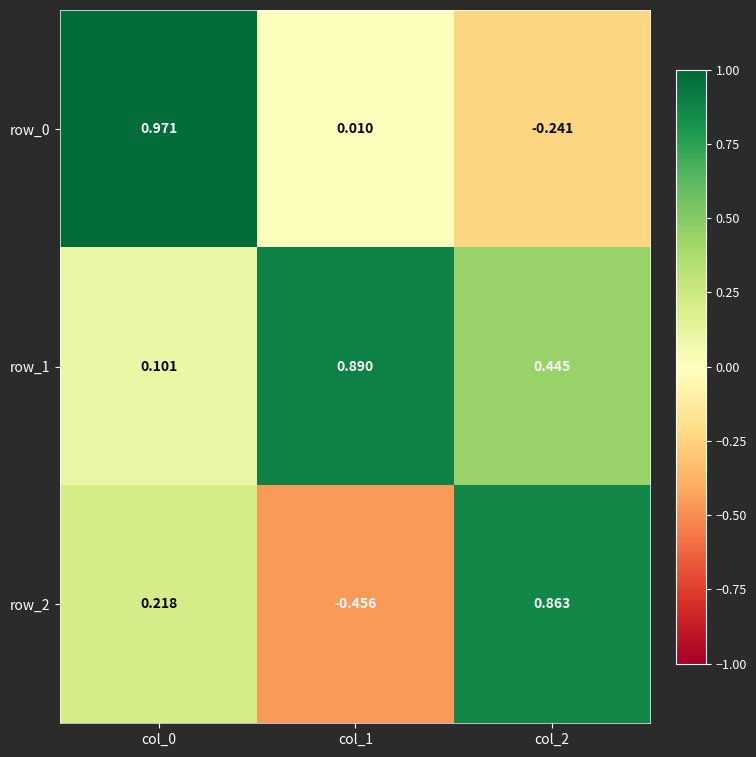

At which label does row_2 reach its minimum?

col_1